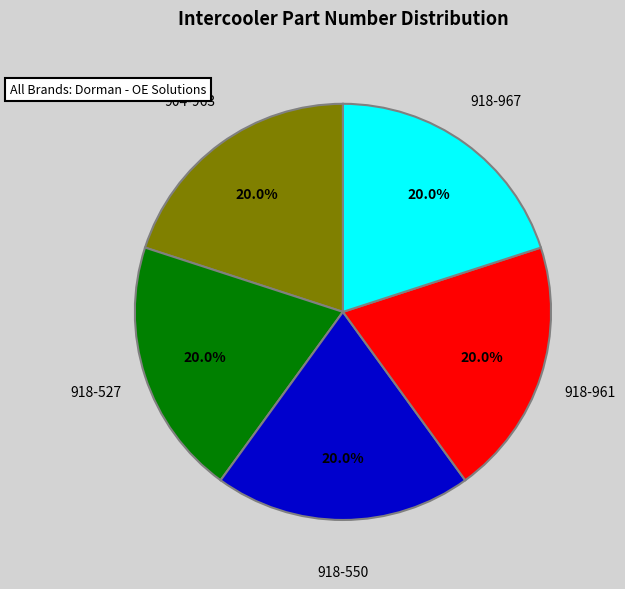

Count the number of slices in the pie.

5